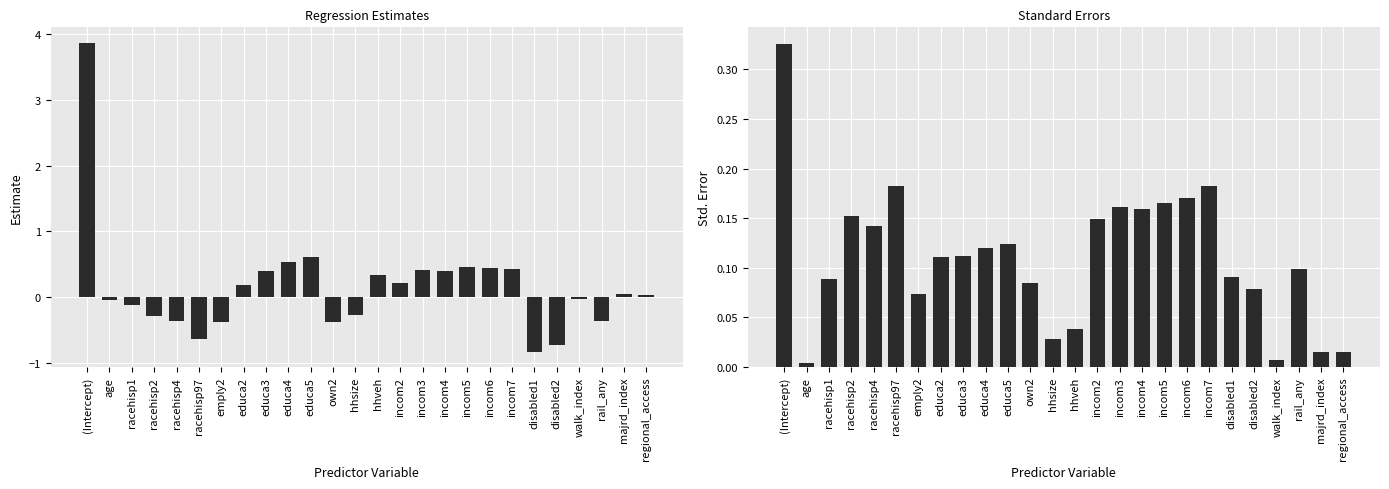

Are the bars grouped side by side (vs. stacked)?

Yes